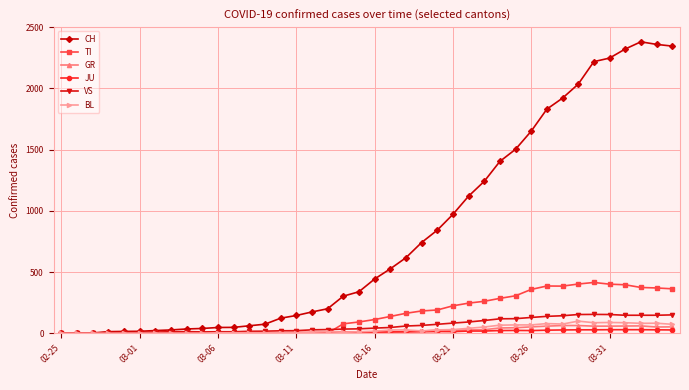

Which series has the largest total across all categories?

CH